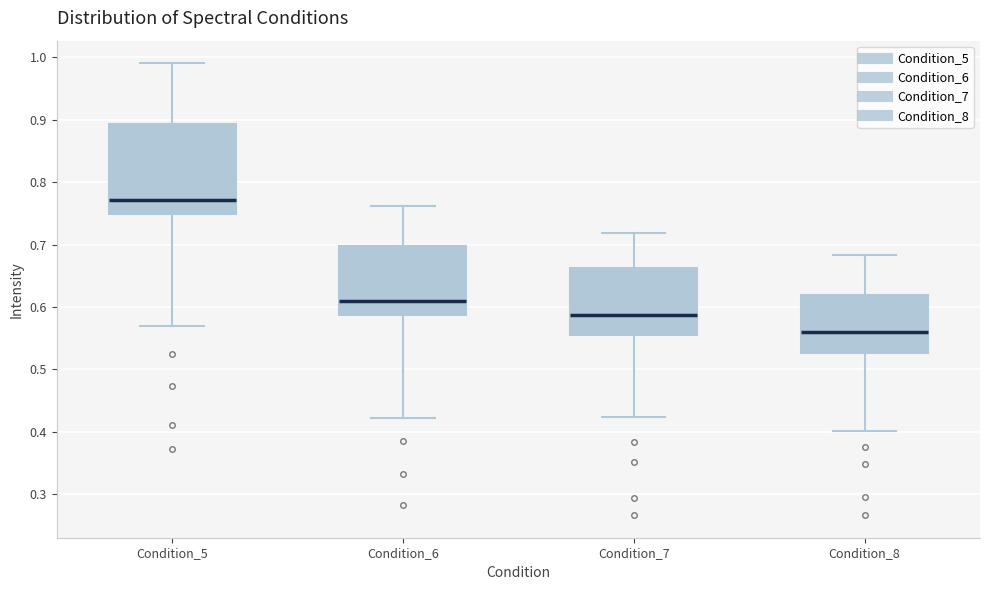

Which box is the tallest, from its lower edge to its upper edge?

Condition_5